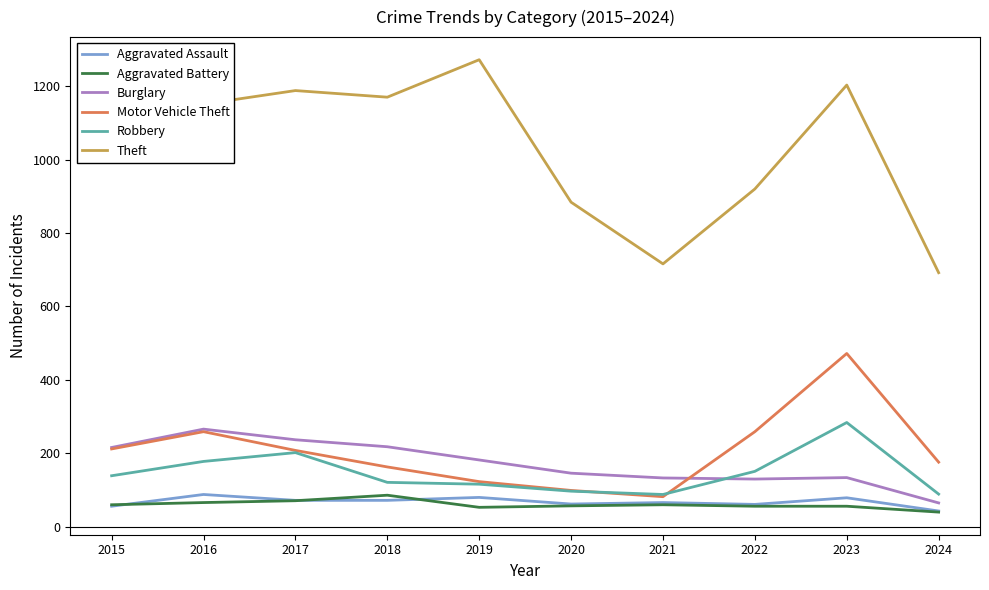

What is the sum of the Theft values at 2018 and 2015?

2211